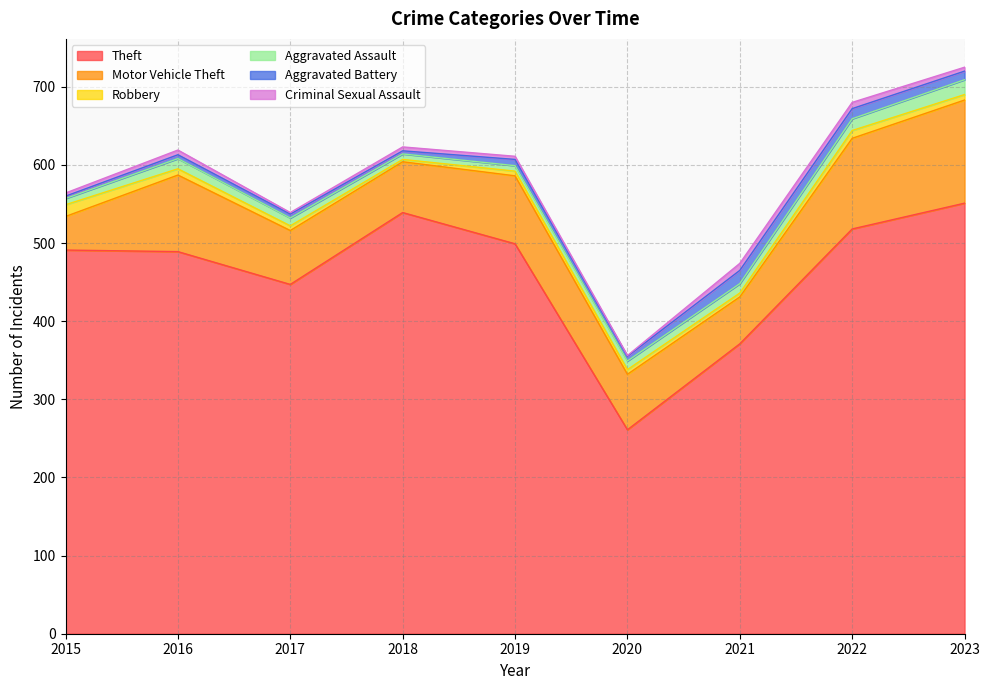

True or false: Aggravated Battery and Criminal Sexual Assault cross at least once.

True